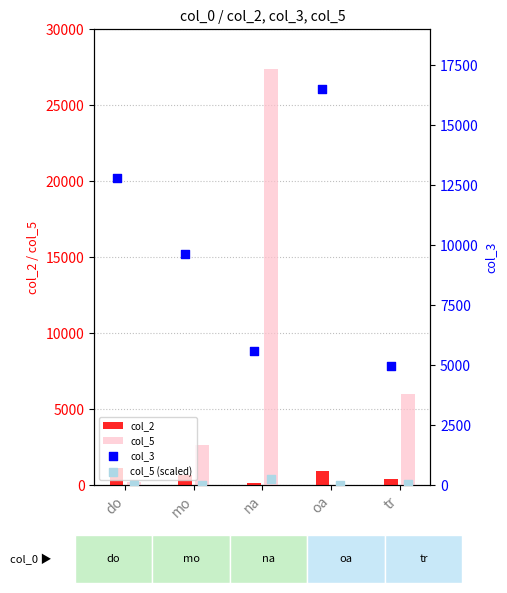

What are all the series names shown in the legend?

col_2, col_5, col_3, col_5 (scaled)